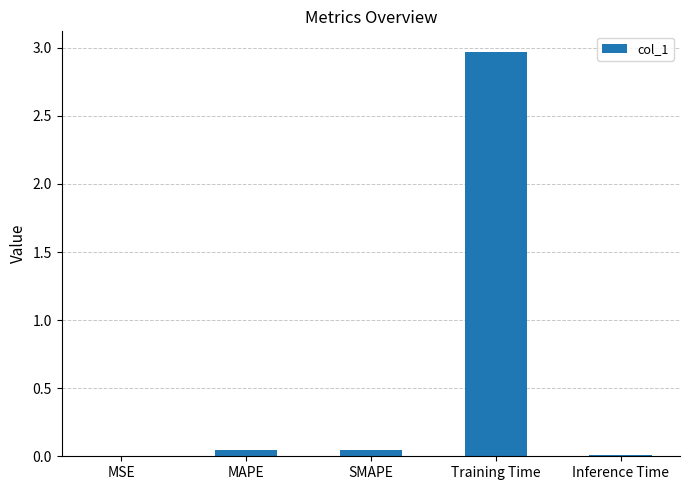

Which has a higher value, Inference Time or Training Time?

Training Time